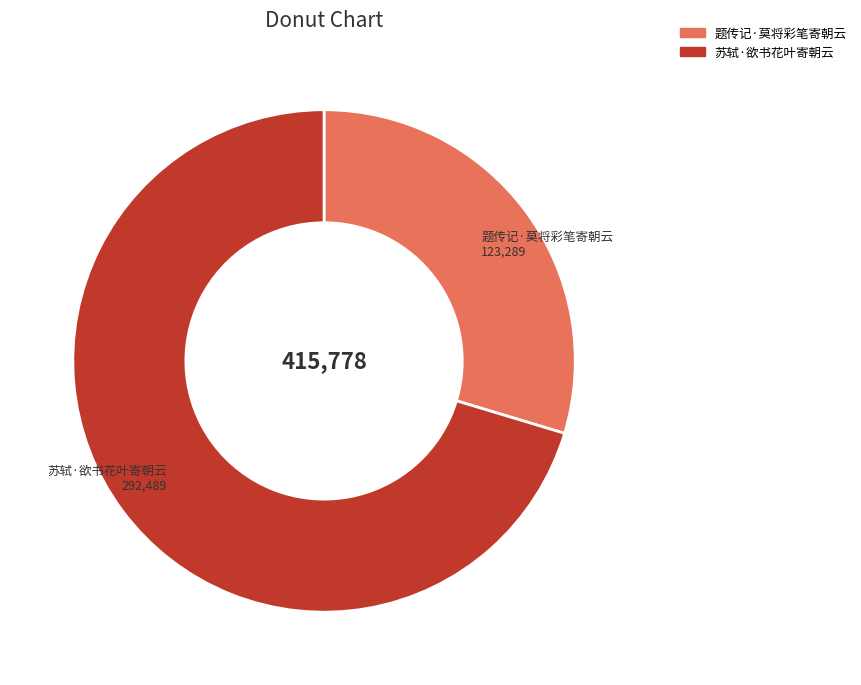

Is it true that 苏轼·欲书花叶寄朝云 is 61% of the pie?

False